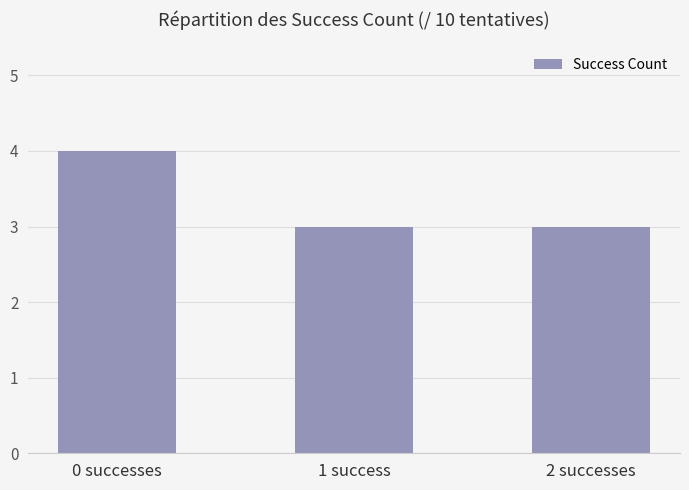

What is the sum of all values?

10